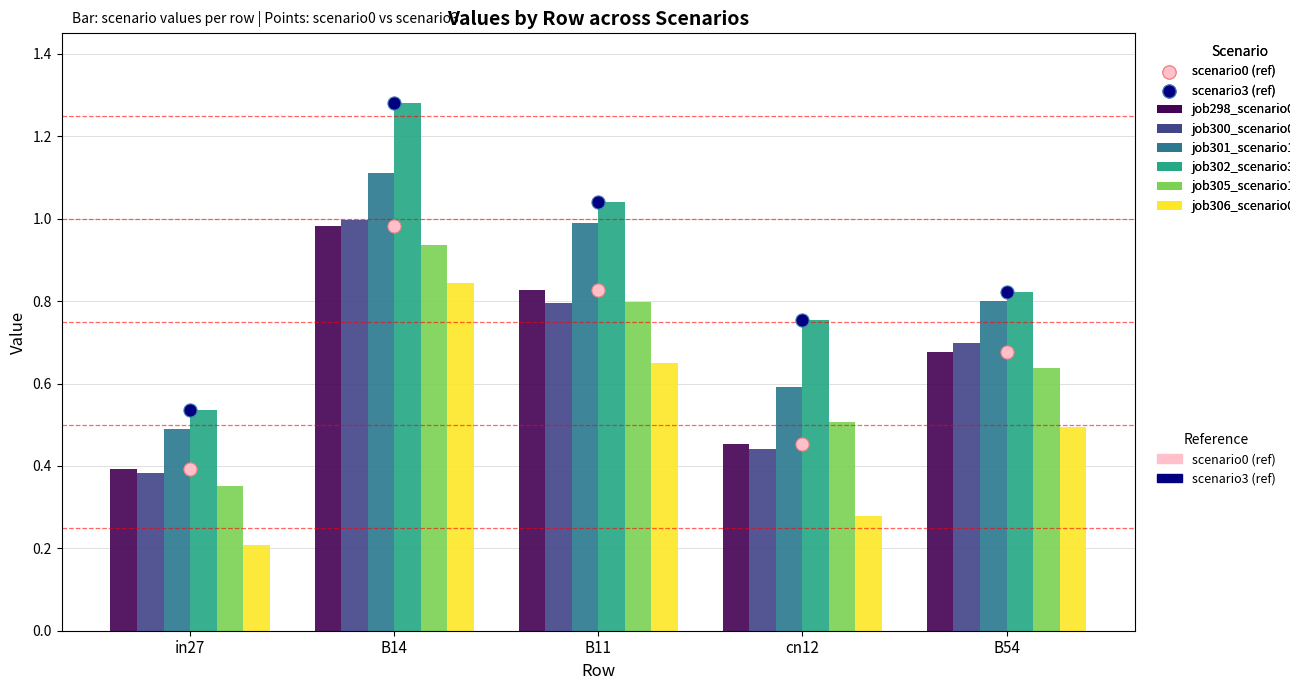

At how many categories does at least one series exceed 0?

5